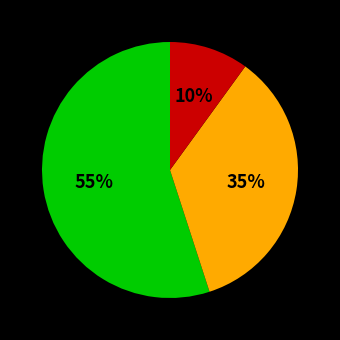

Is there a majority slice in this chart?

Yes